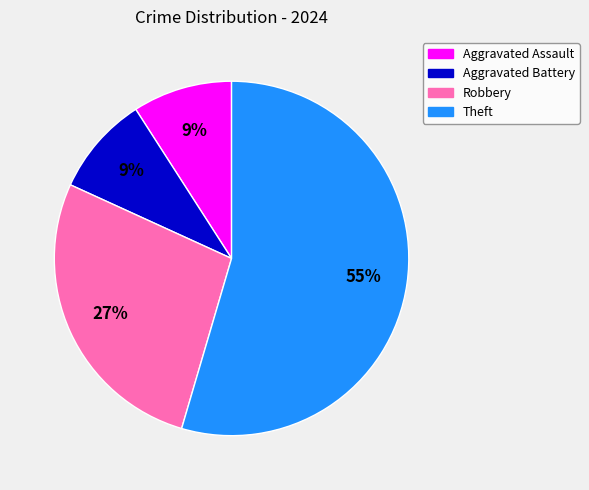

Is there a majority slice in this chart?

Yes